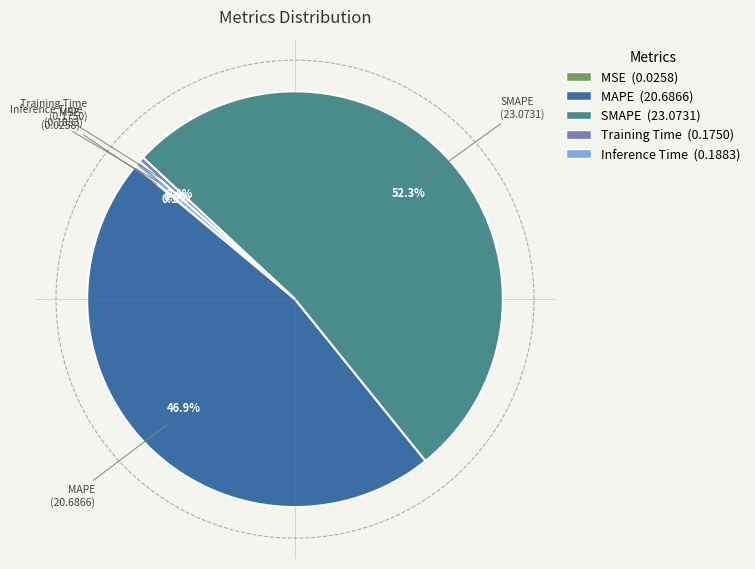

What is the smallest slice in the pie chart?

MSE